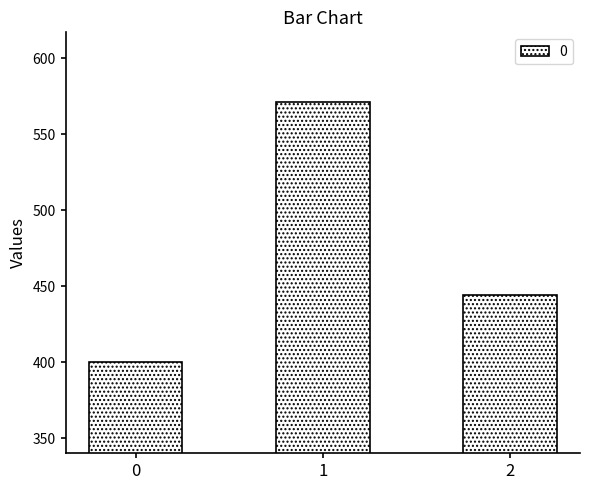

What is the difference between the maximum and minimum values?

171.4